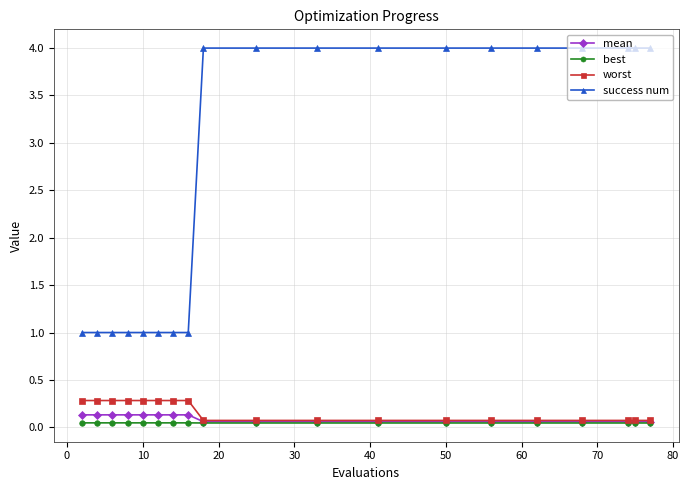

What is the value of the success num point at the 2nd from the left?

1.0